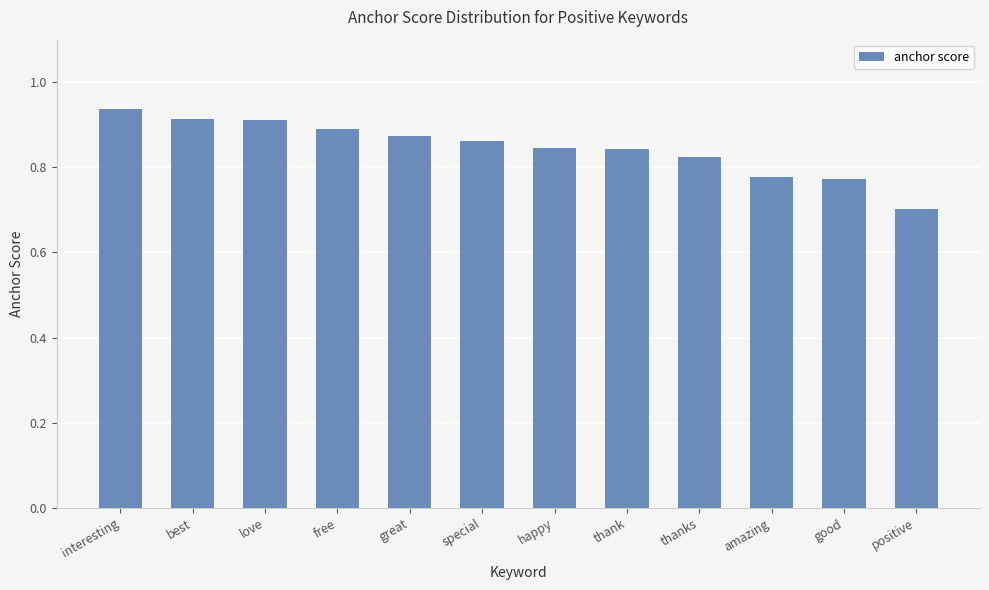

What position from the left is amazing?

10